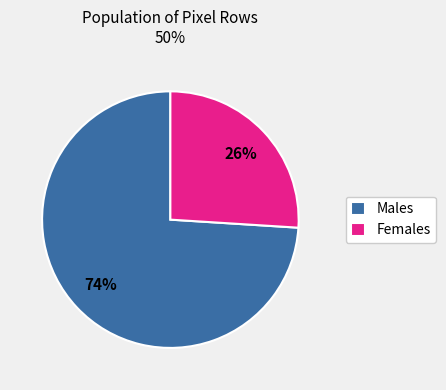

Between Males and Females, which is larger?

Males